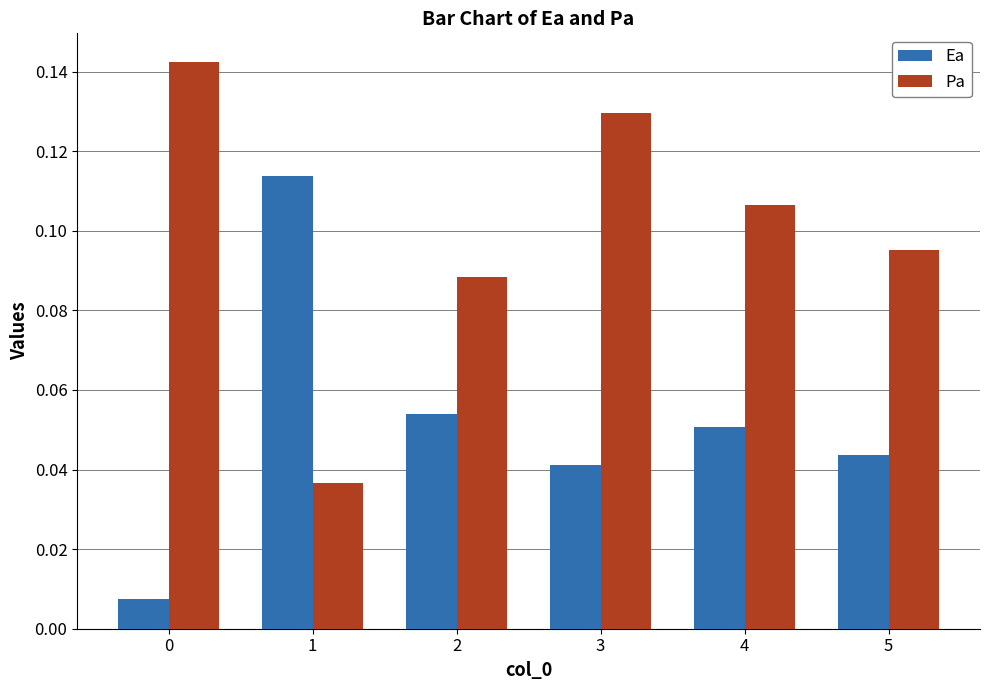

The value of Pa at 5 is 0.0. True or false?

False